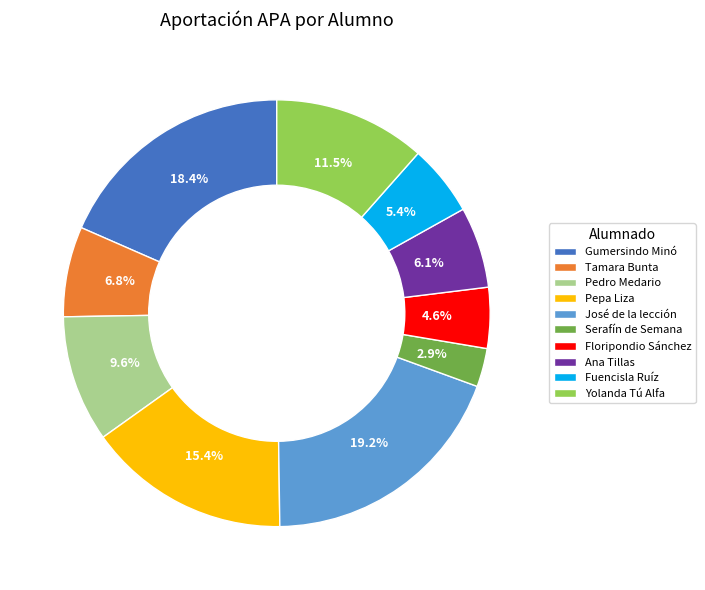

Which category has the smallest portion of the pie?

Serafín de Semana